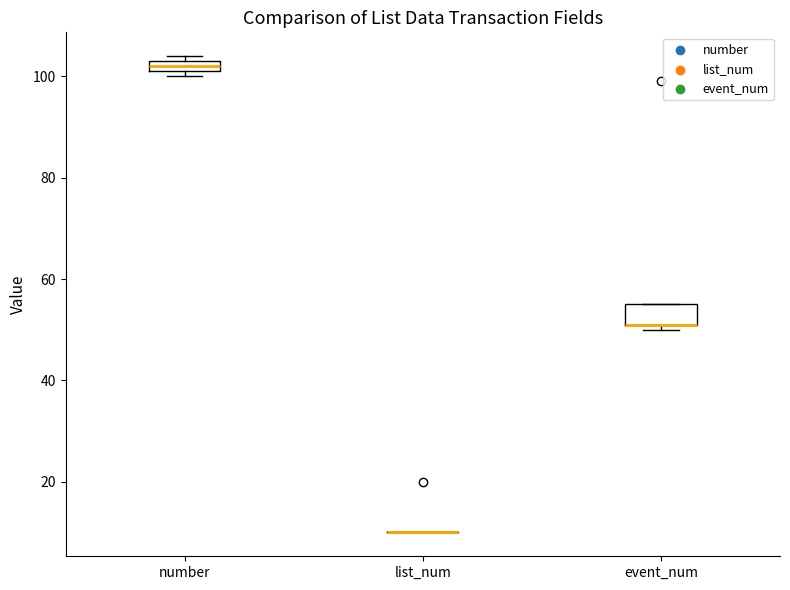

Comparing the boxes themselves (not the whiskers), which one is the tallest?

event_num